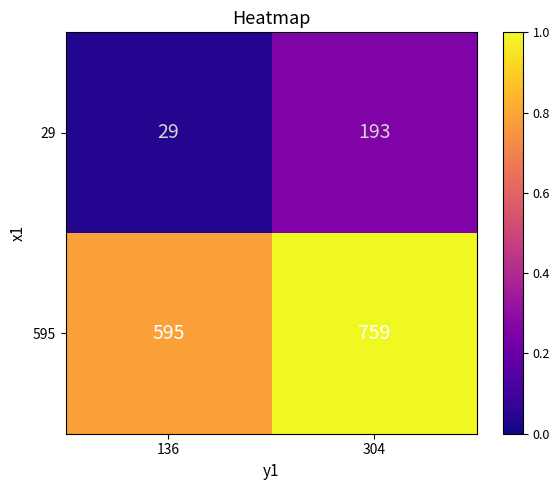

Reading left to right, list all the values displayed in this chart.

29: 136=29	304=193
595: 136=595	304=759